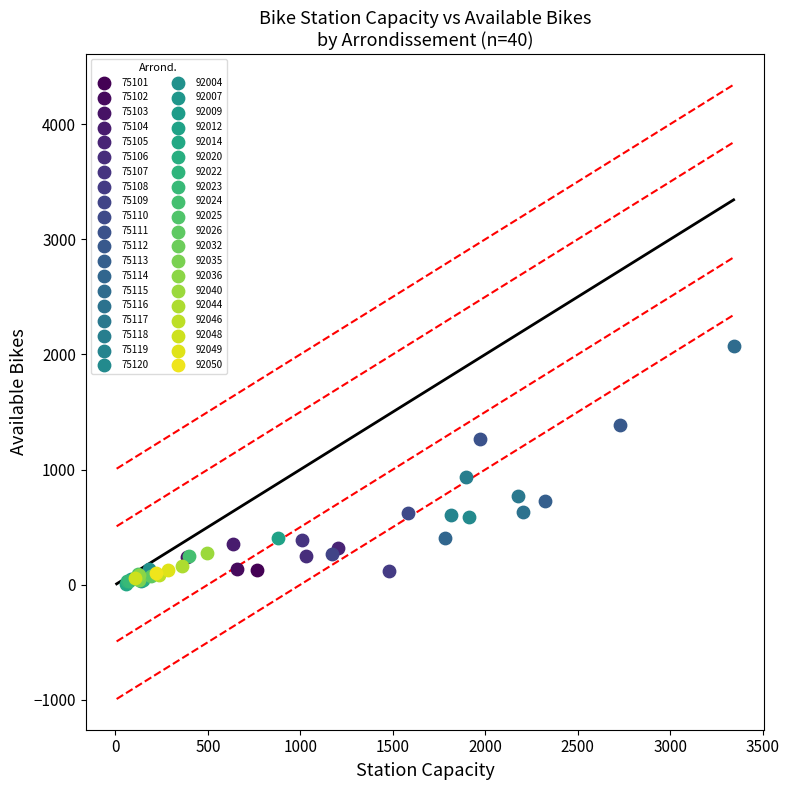

Which series contains the highest Y value?

75115